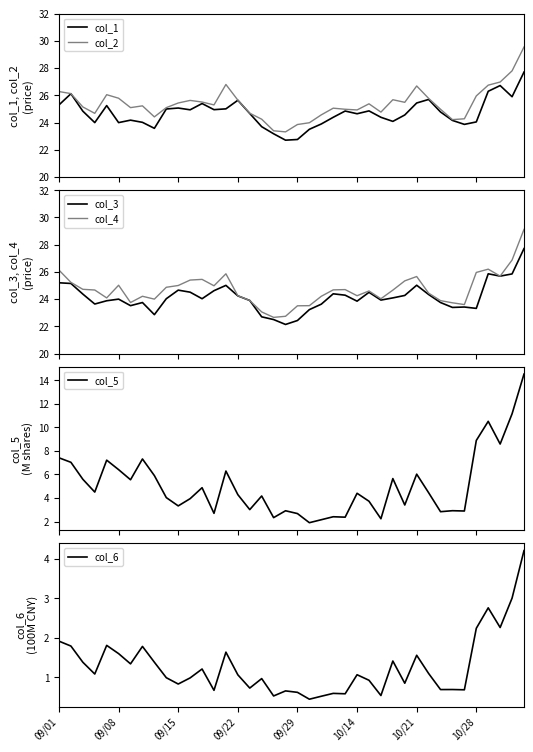

True or false: col_3 and col_1 cross at least once.

False